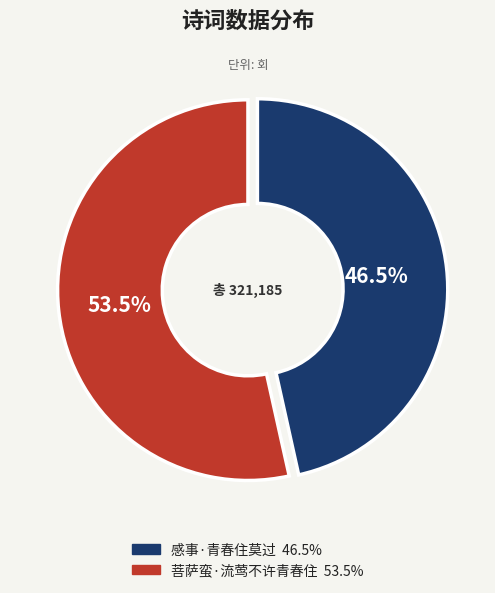

Between 感事·青春住莫过 and 菩萨蛮·流莺不许青春住, which is larger?

菩萨蛮·流莺不许青春住